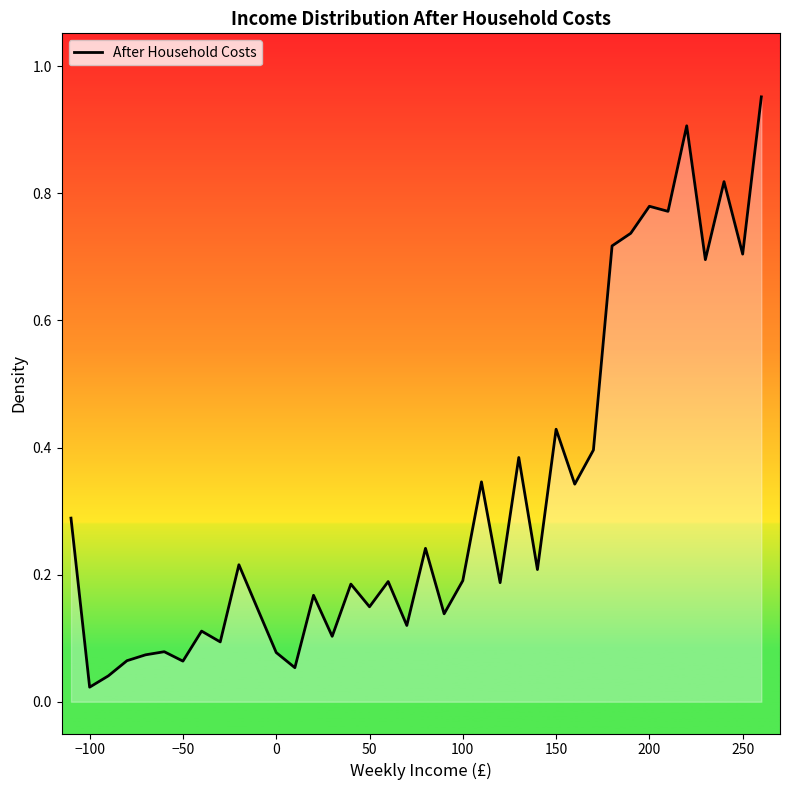

What is the difference between the maximum and minimum values?

0.9